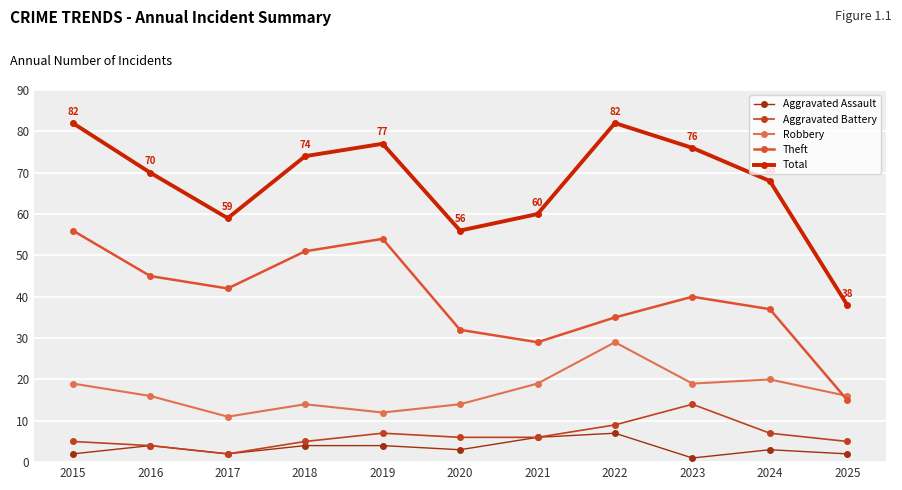

True or false: Aggravated Assault and Aggravated Battery cross at least once.

False